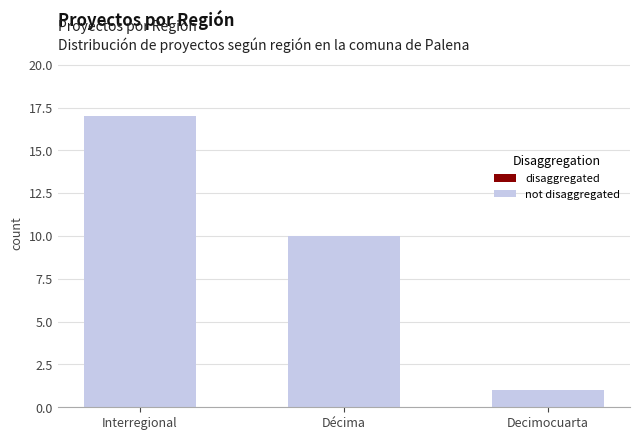

Count the values in the range 1 to 17.

3